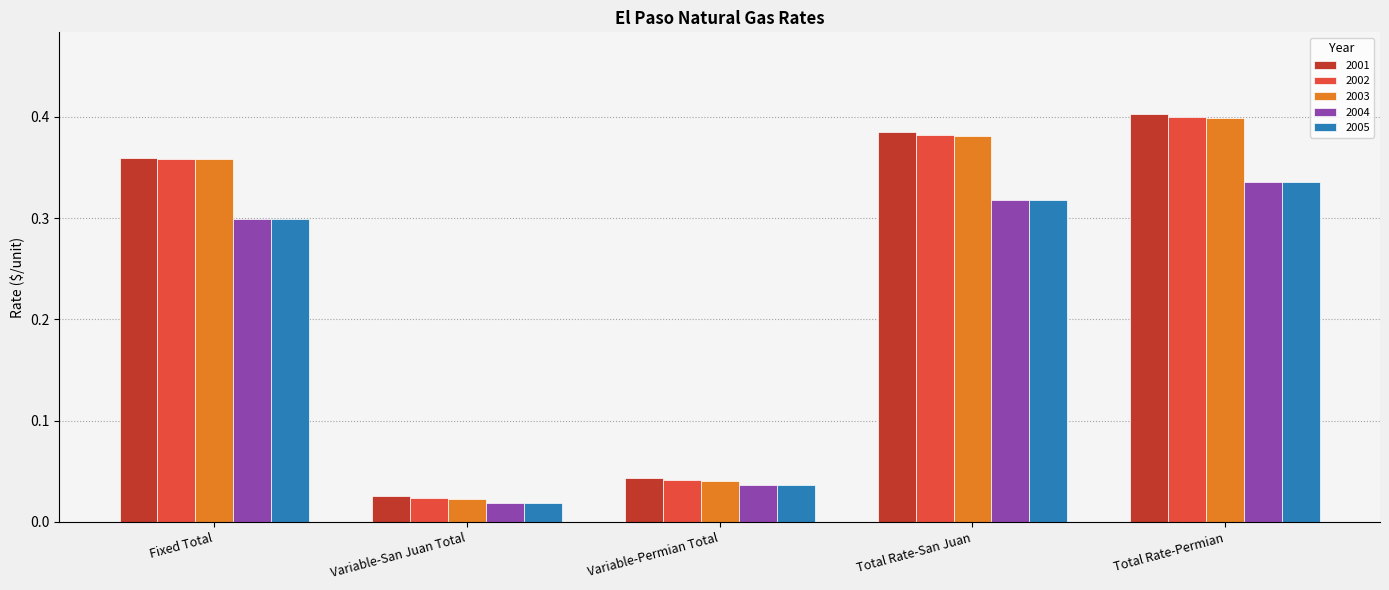

What is the label of the 2nd bar from the left?

Variable-San Juan Total